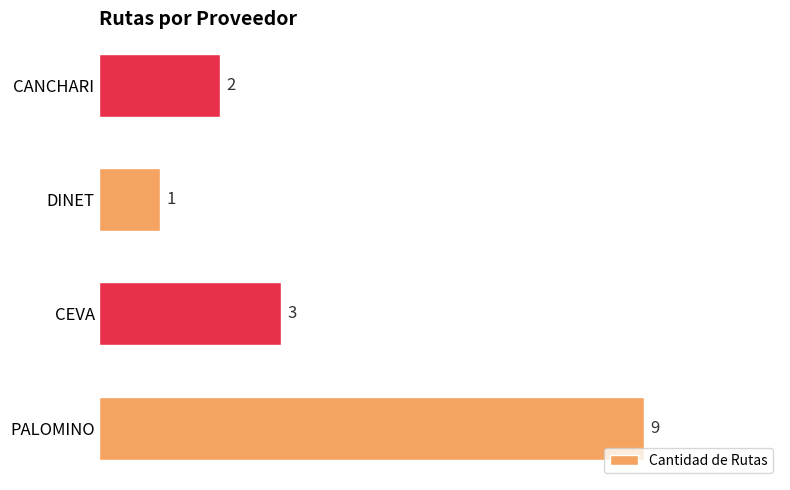

How many distinct data groups are displayed?

1